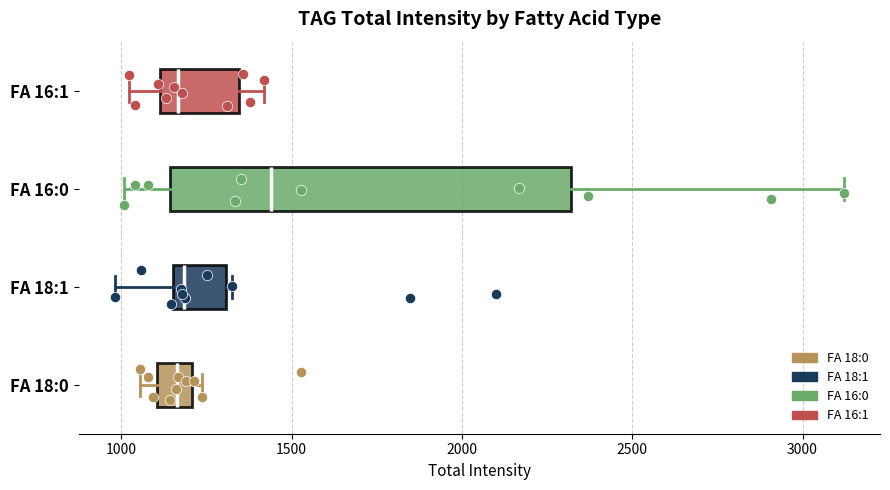

Comparing the boxes themselves (not the whiskers), which one is the widest?

FA 16:0